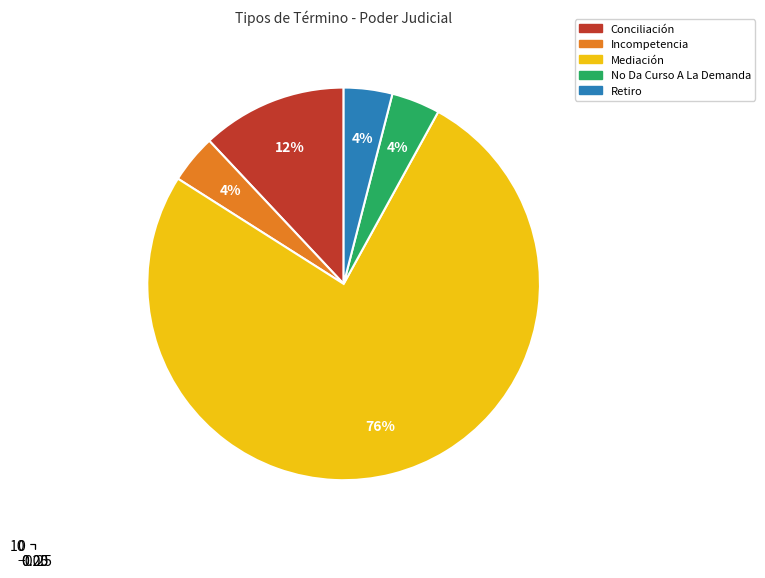

Count the number of slices in the pie.

5